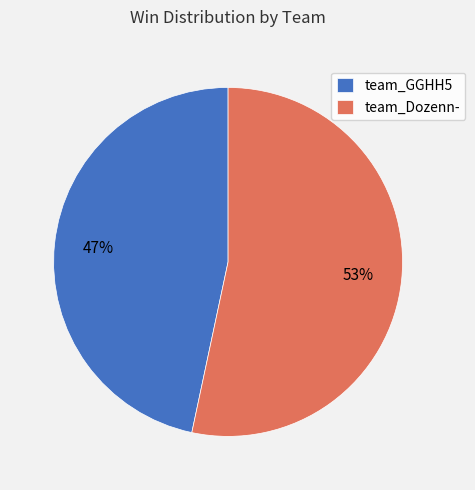

Do team_Dozenn- and team_GGHH5 together represent more than half of the pie?

Yes